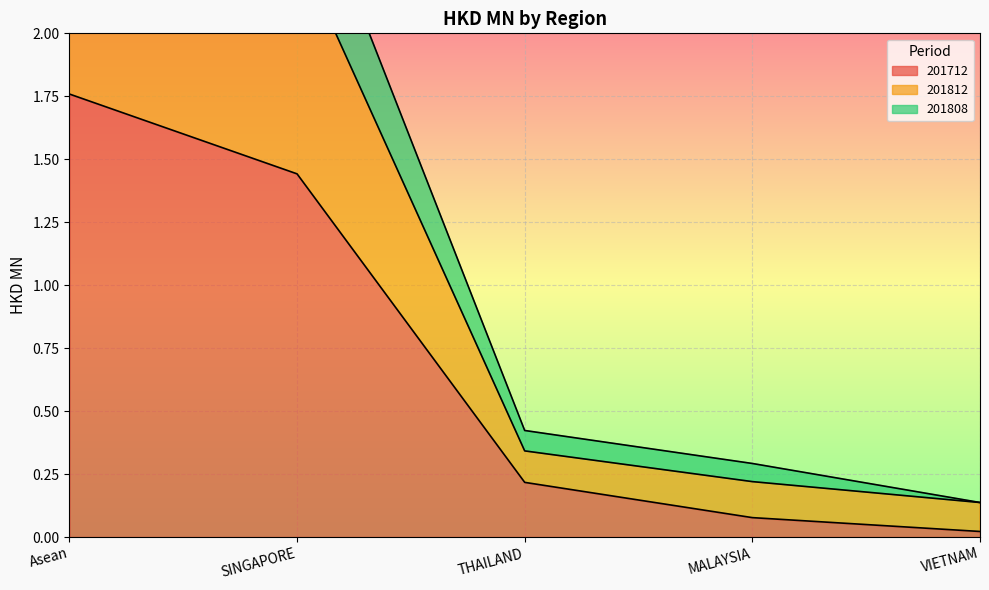

Where is 201712 nearest to the value 0?

VIETNAM